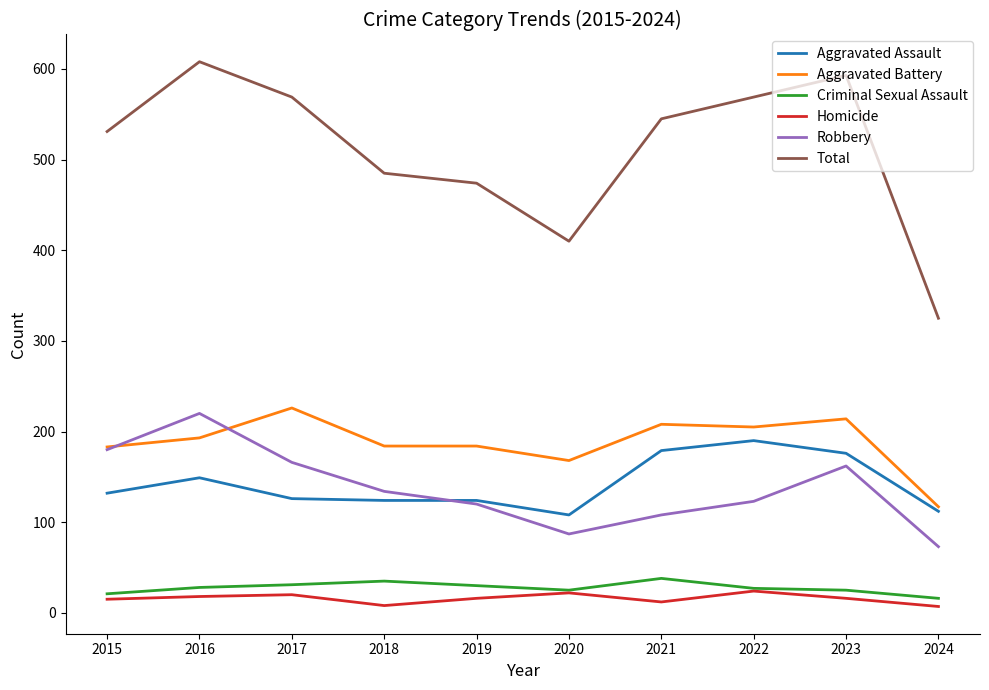

Which series has the largest total across all categories?

Total